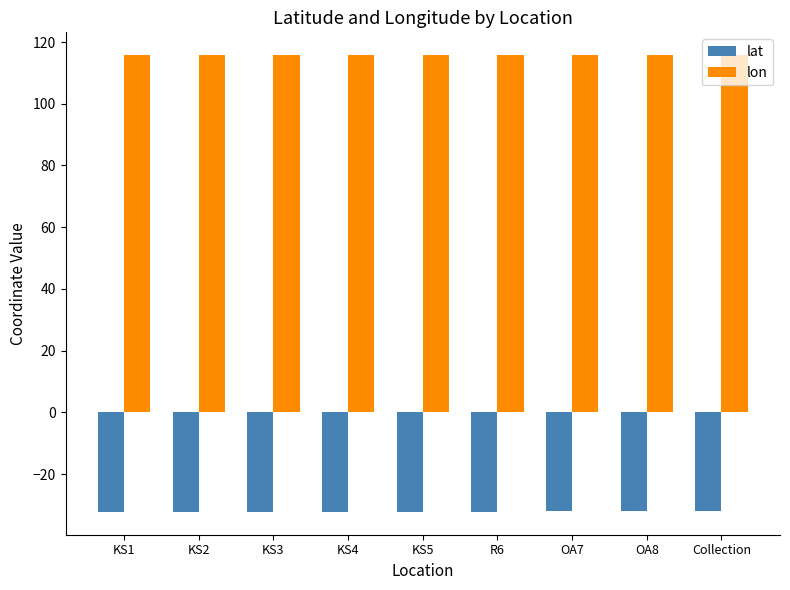

At R6, list the series in order from largest to smallest.

lon, lat